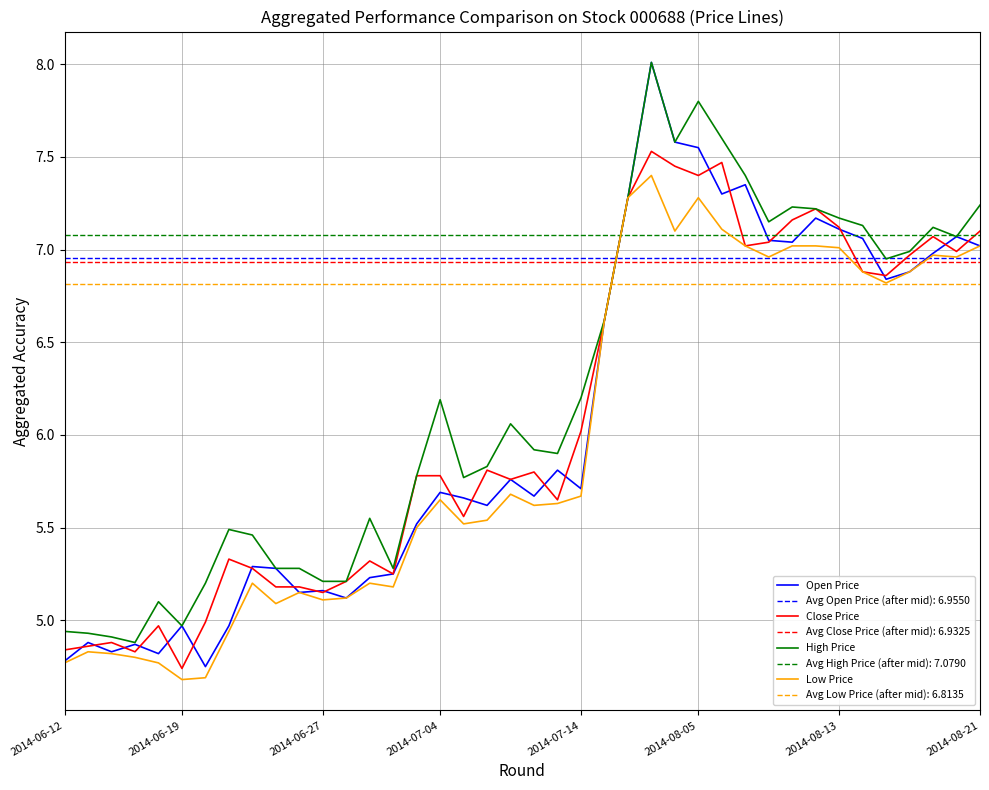

At which label is Close Price closest to 6?

2014-07-14